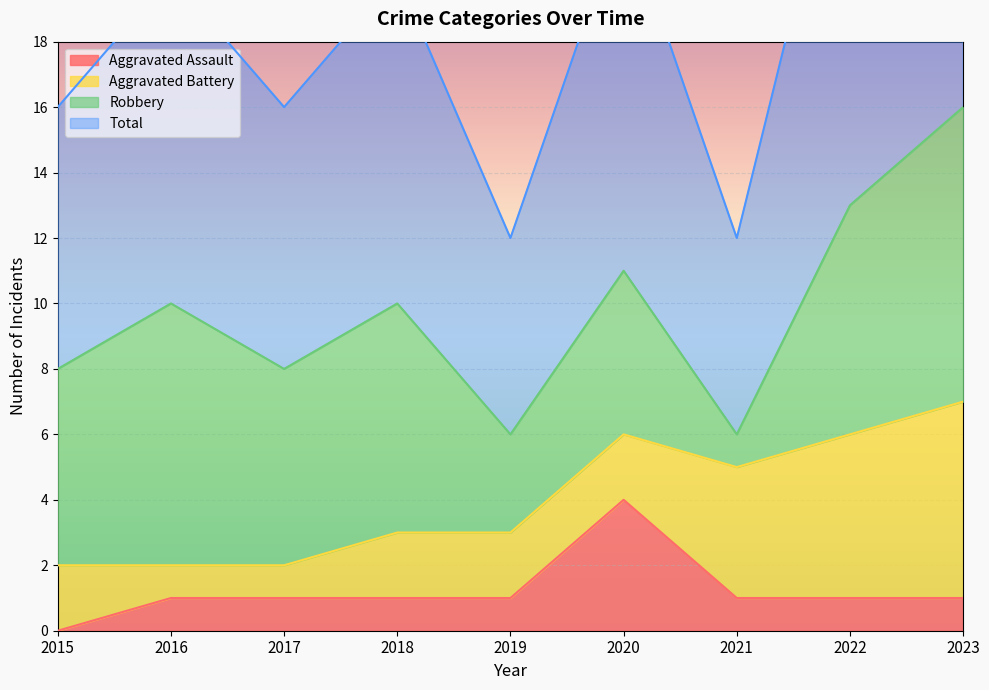

Count the Aggravated Assault values in the range 1 to 2.

7